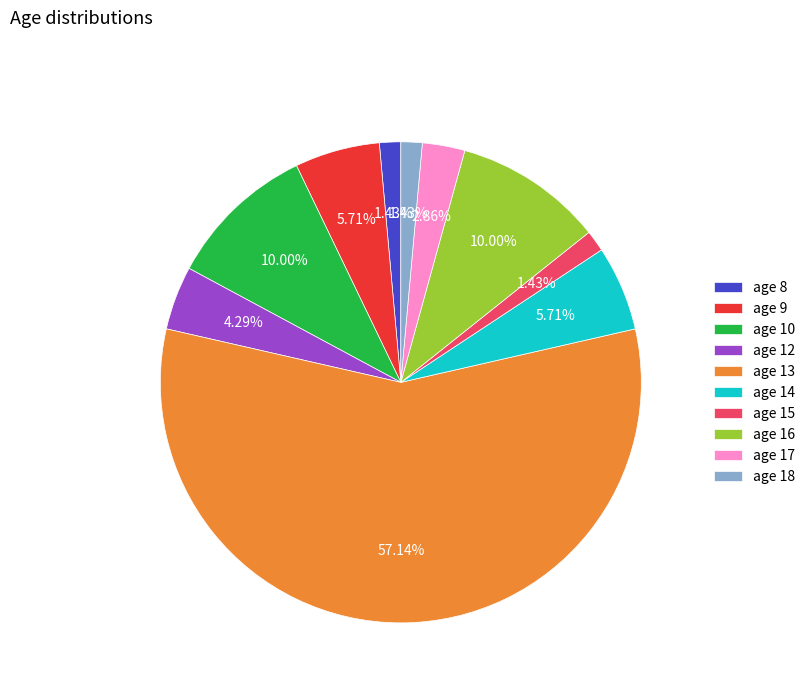

Do age 14 and age 9 together represent more than half of the pie?

No